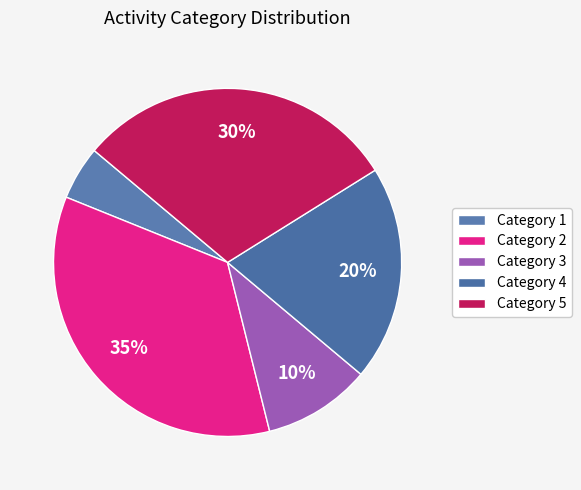

How many segments does this pie chart have?

5